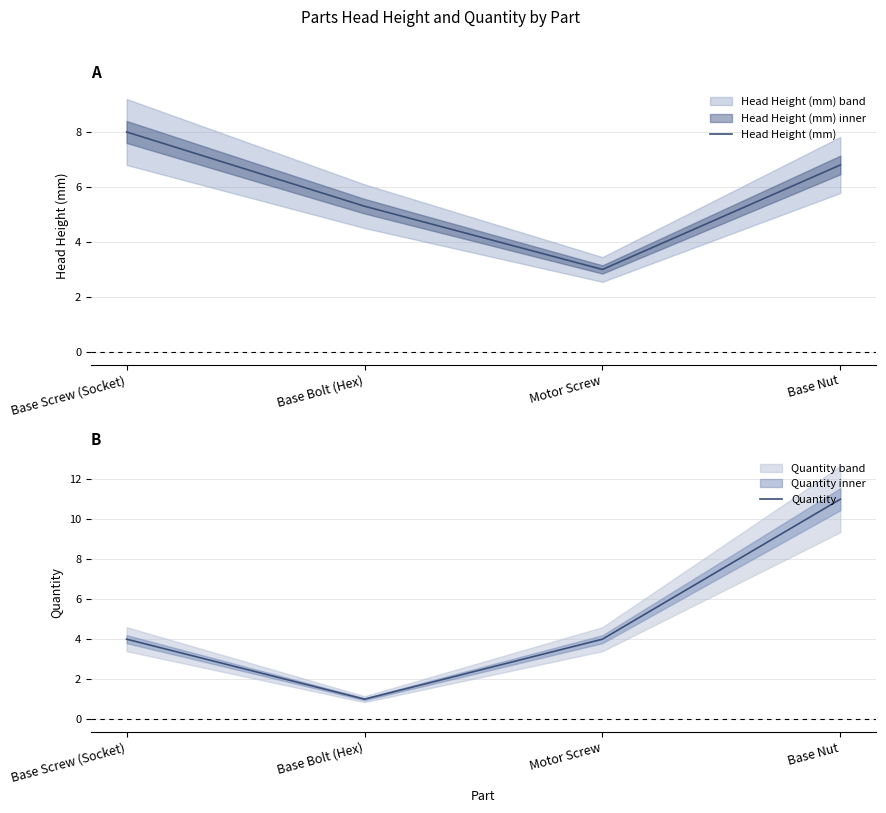

What are all the series names shown in the legend?

Head Height (mm), Quantity